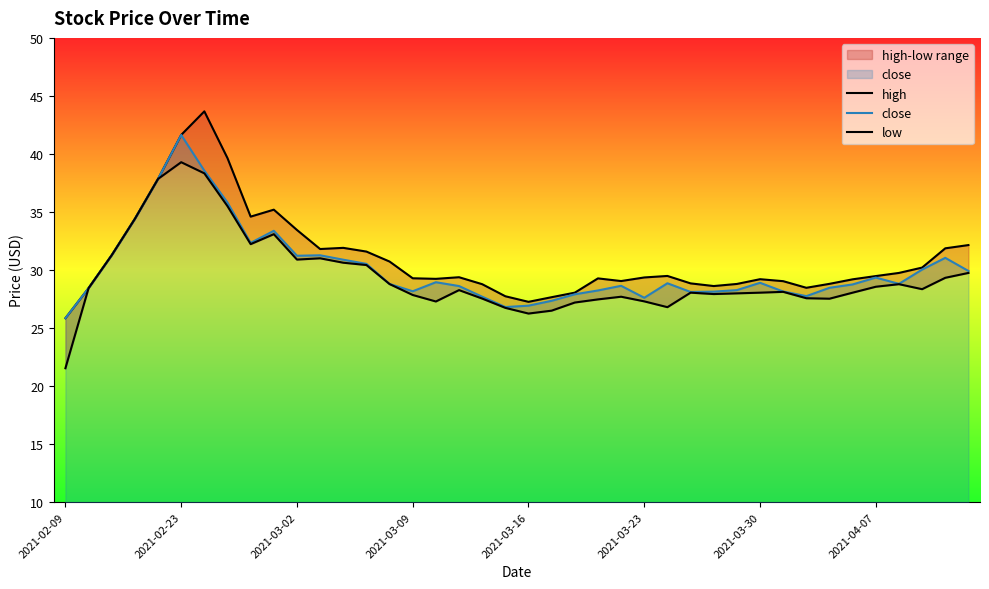

What are all the series names shown in the legend?

high, close, low